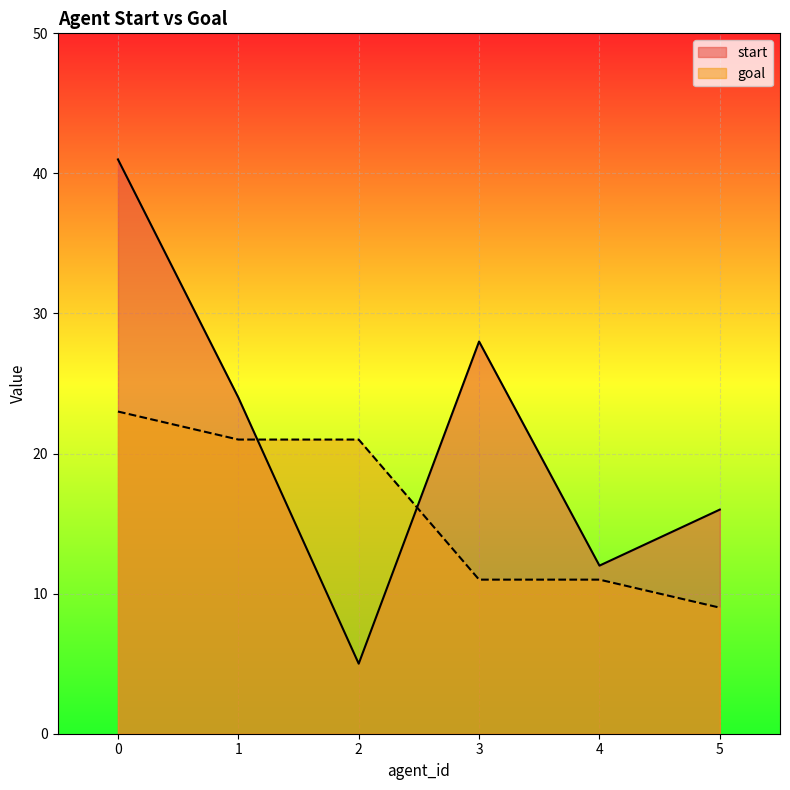

What is the maximum value for goal?

23